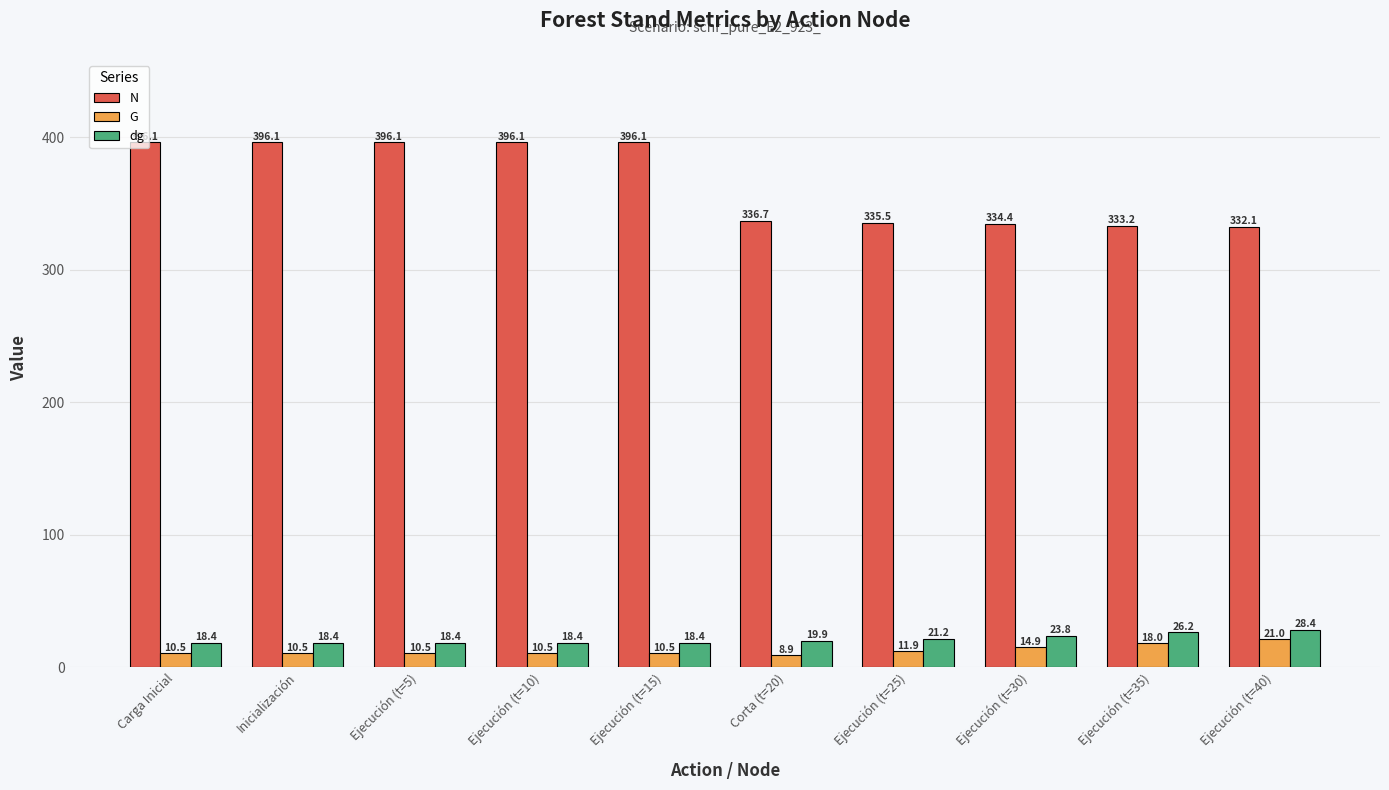

The N series shows 396.1 at Ejecución (t=5). True or false?

True